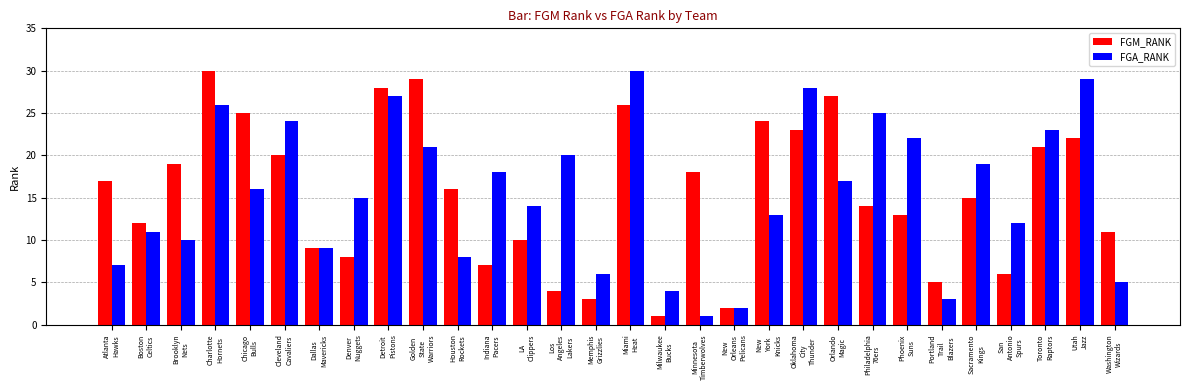

Reading right to left, extract all data points from this chart.

FGM_RANK: Washington
Wizards=11	Utah
Jazz=22	Toronto
Raptors=21	San
Antonio
Spurs=6	Sacramento
Kings=15	Portland
Trail
Blazers=5	Phoenix
Suns=13	Philadelphia
76ers=14	Orlando
Magic=27	Oklahoma
City
Thunder=23	New
York
Knicks=24	New
Orleans
Pelicans=2	Minnesota
Timberwolves=18	Milwaukee
Bucks=1	Miami
Heat=26	Memphis
Grizzlies=3	Los
Angeles
Lakers=4	LA
Clippers=10	Indiana
Pacers=7	Houston
Rockets=16	Golden
State
Warriors=29	Detroit
Pistons=28	Denver
Nuggets=8	Dallas
Mavericks=9	Cleveland
Cavaliers=20	Chicago
Bulls=25	Charlotte
Hornets=30	Brooklyn
Nets=19	Boston
Celtics=12	Atlanta
Hawks=17
FGA_RANK: Washington
Wizards=5	Utah
Jazz=29	Toronto
Raptors=23	San
Antonio
Spurs=12	Sacramento
Kings=19	Portland
Trail
Blazers=3	Phoenix
Suns=22	Philadelphia
76ers=25	Orlando
Magic=17	Oklahoma
City
Thunder=28	New
York
Knicks=13	New
Orleans
Pelicans=2	Minnesota
Timberwolves=1	Milwaukee
Bucks=4	Miami
Heat=30	Memphis
Grizzlies=6	Los
Angeles
Lakers=20	LA
Clippers=14	Indiana
Pacers=18	Houston
Rockets=8	Golden
State
Warriors=21	Detroit
Pistons=27	Denver
Nuggets=15	Dallas
Mavericks=9	Cleveland
Cavaliers=24	Chicago
Bulls=16	Charlotte
Hornets=26	Brooklyn
Nets=10	Boston
Celtics=11	Atlanta
Hawks=7